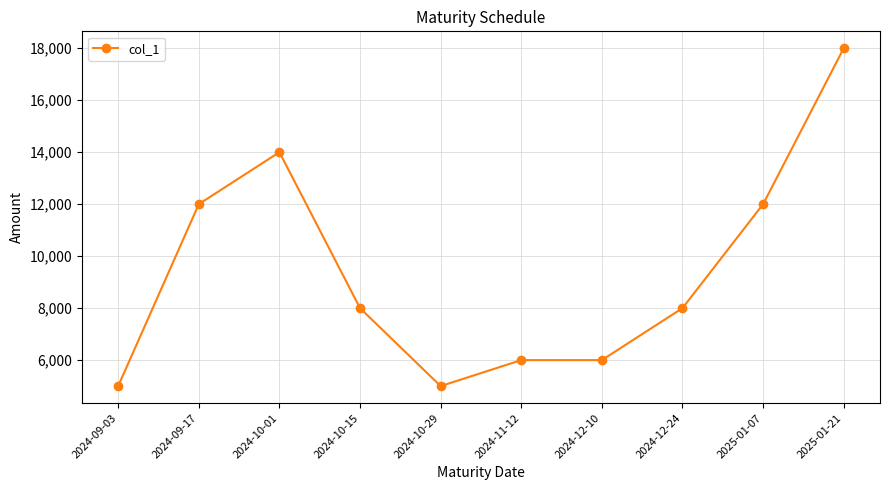

At which category does the chart reach its peak across all series?

2025-01-21